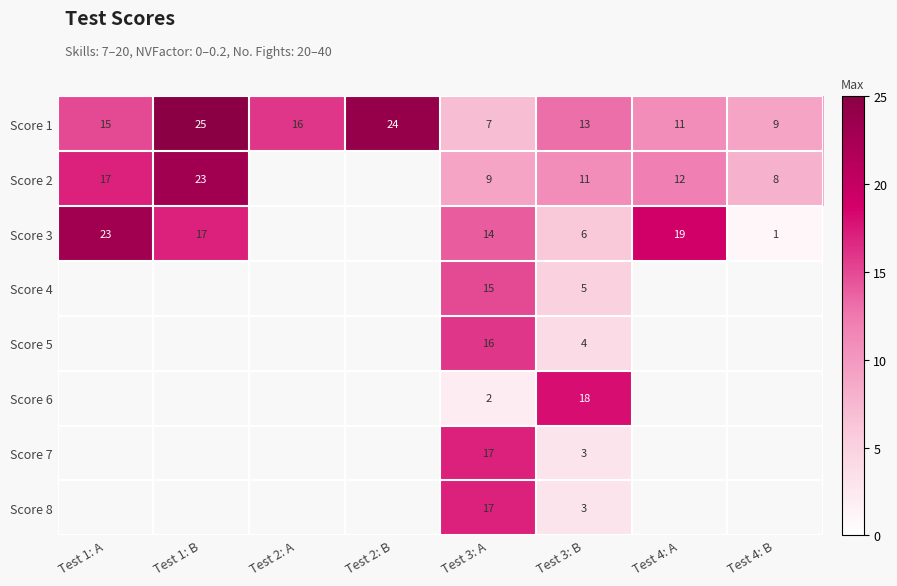

Is the value of Score 2 at Test 3: A greater than the value of Score 1 at Test 1: B?

No